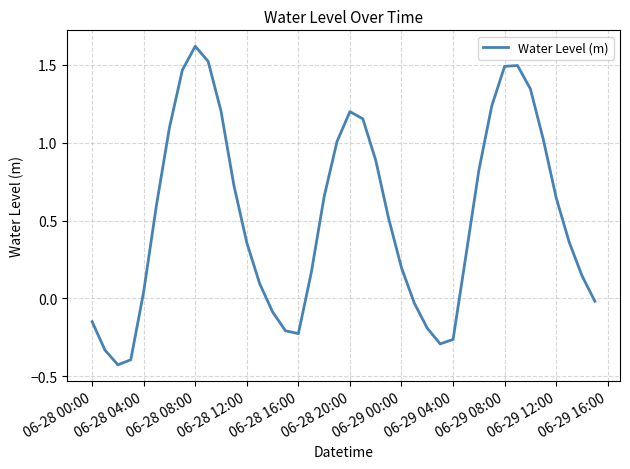

How many values are below 0?

12